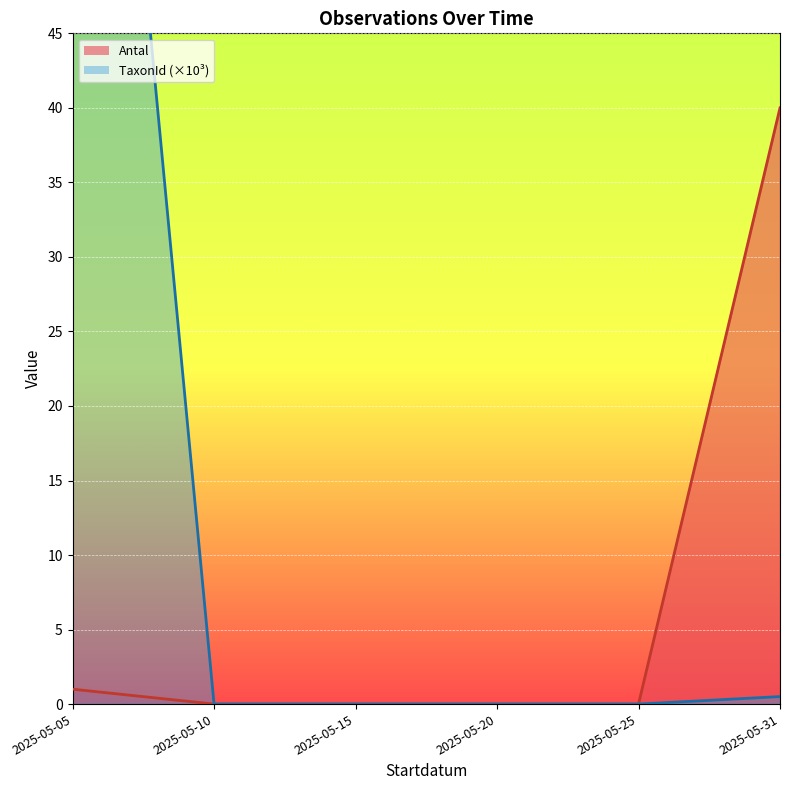

The chart shows a value of 2 at 2025-05-05. True or false?

False